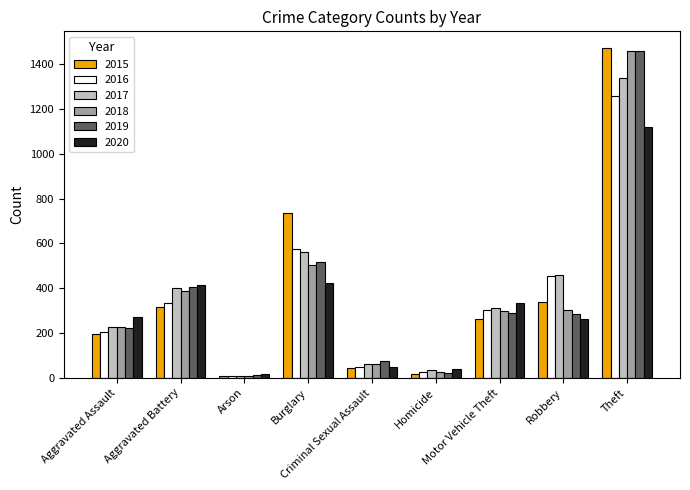

Is it true that 2020 equals 48 at Criminal Sexual Assault?

True